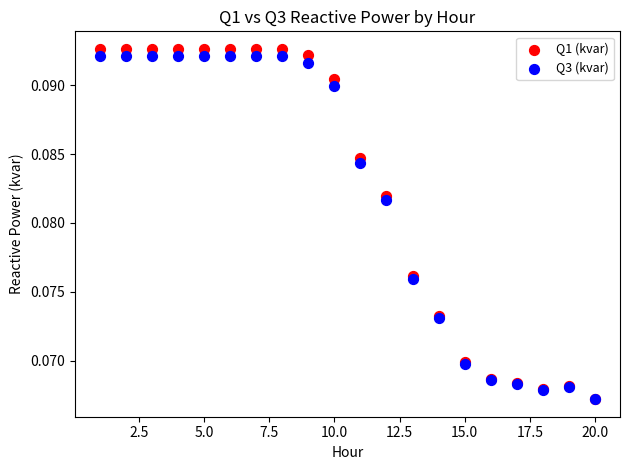

Which series has the widest spread of Y values?

Q1 (kvar)